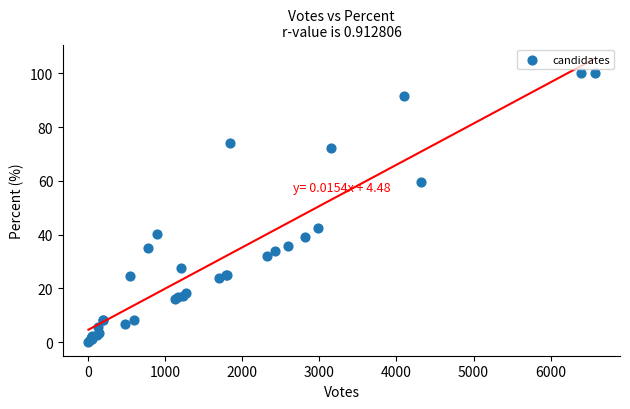

What Y value in the scatter plot is closest to 50?

42.3